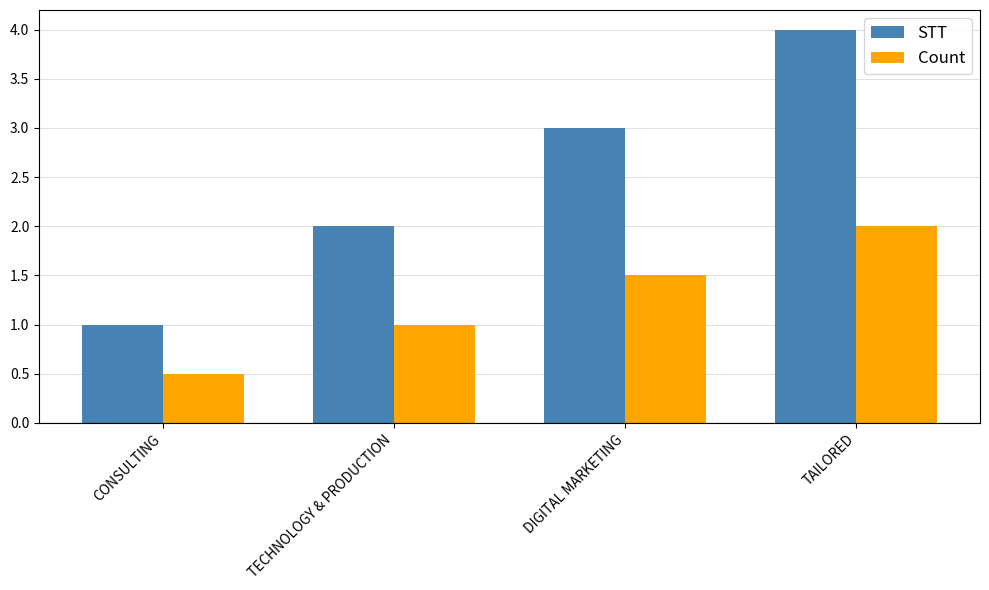

Reading right to left, list all the values displayed in this chart.

STT: 4.0	3.0	2.0	1.0
Count: 2.0	1.5	1.0	0.5